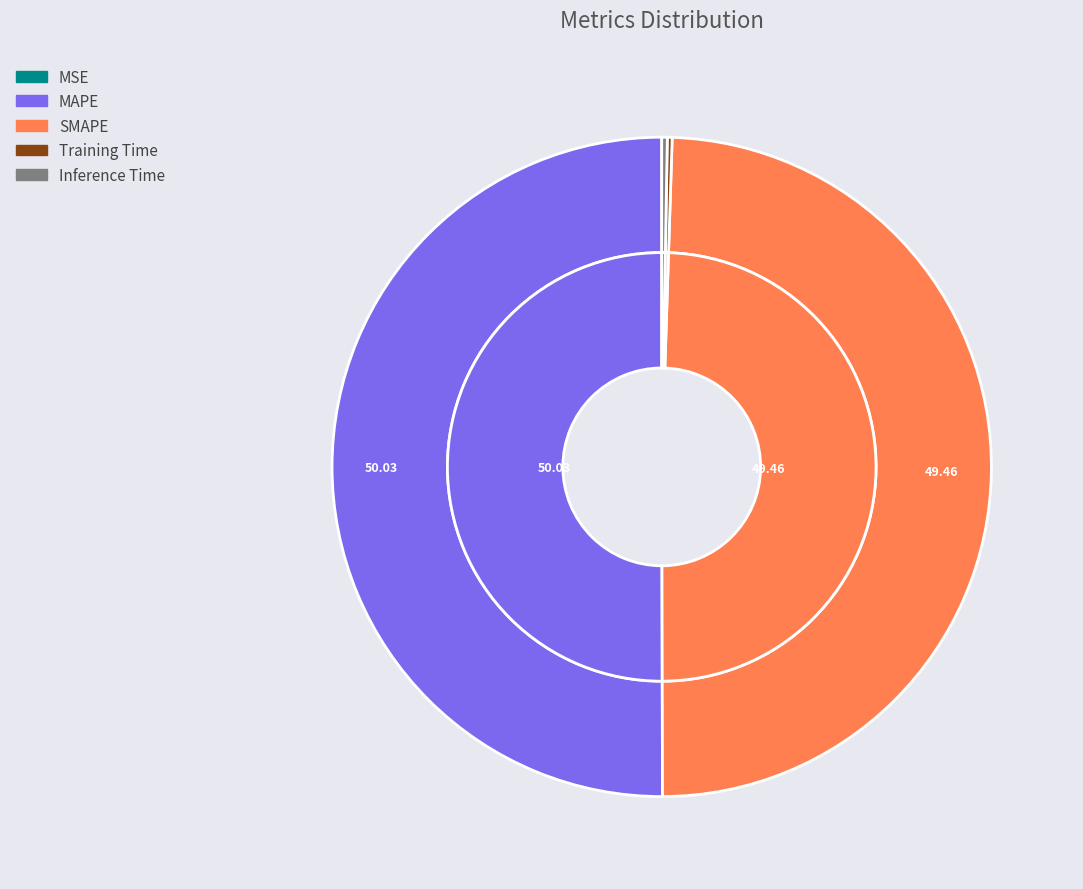

Rank the categories by value from highest to lowest.

MAPE, SMAPE, Inference Time, Training Time, MSE